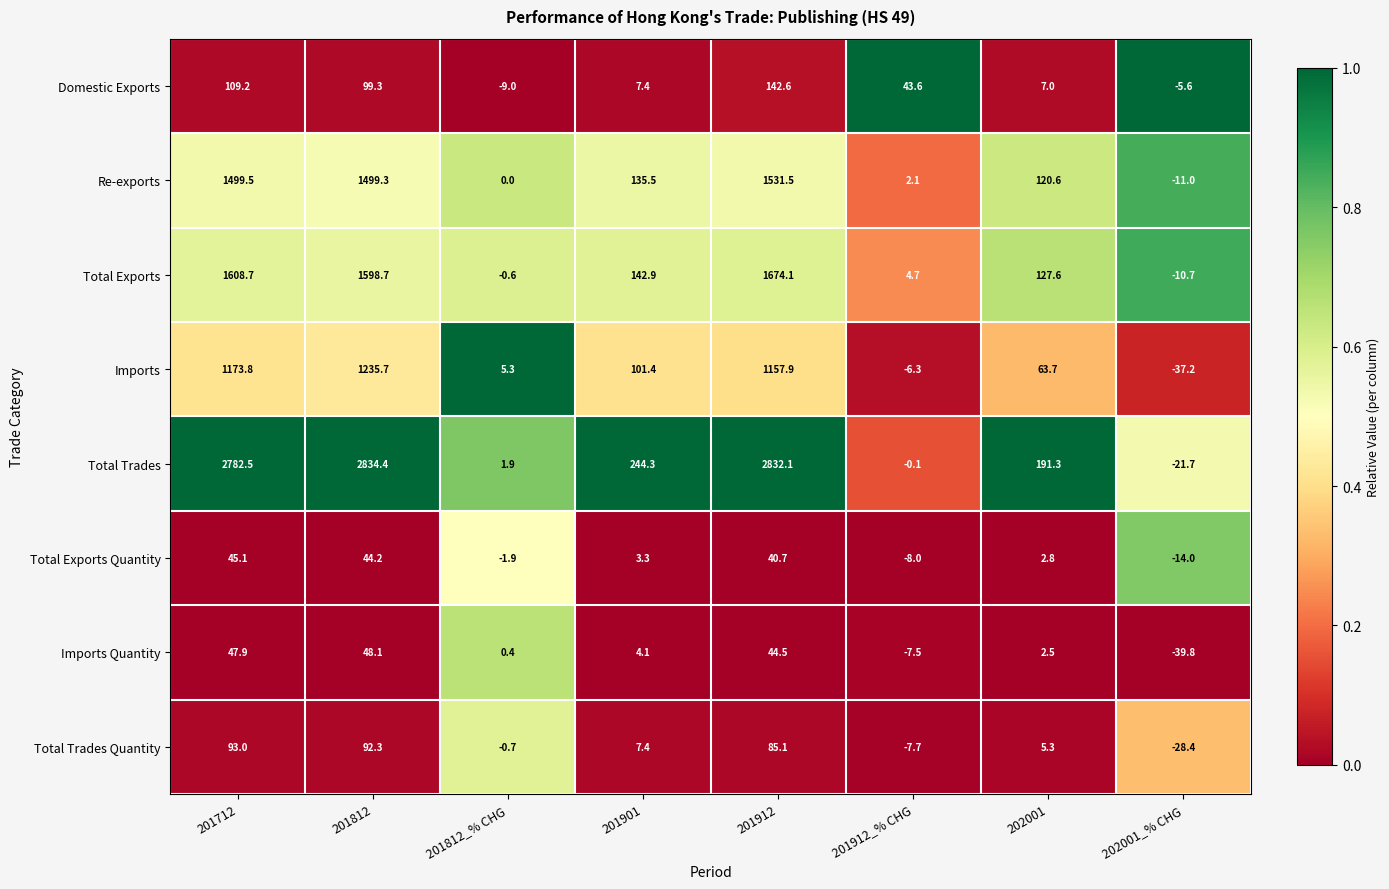

Read the Imports value at 202001_% CHG.

-37.2